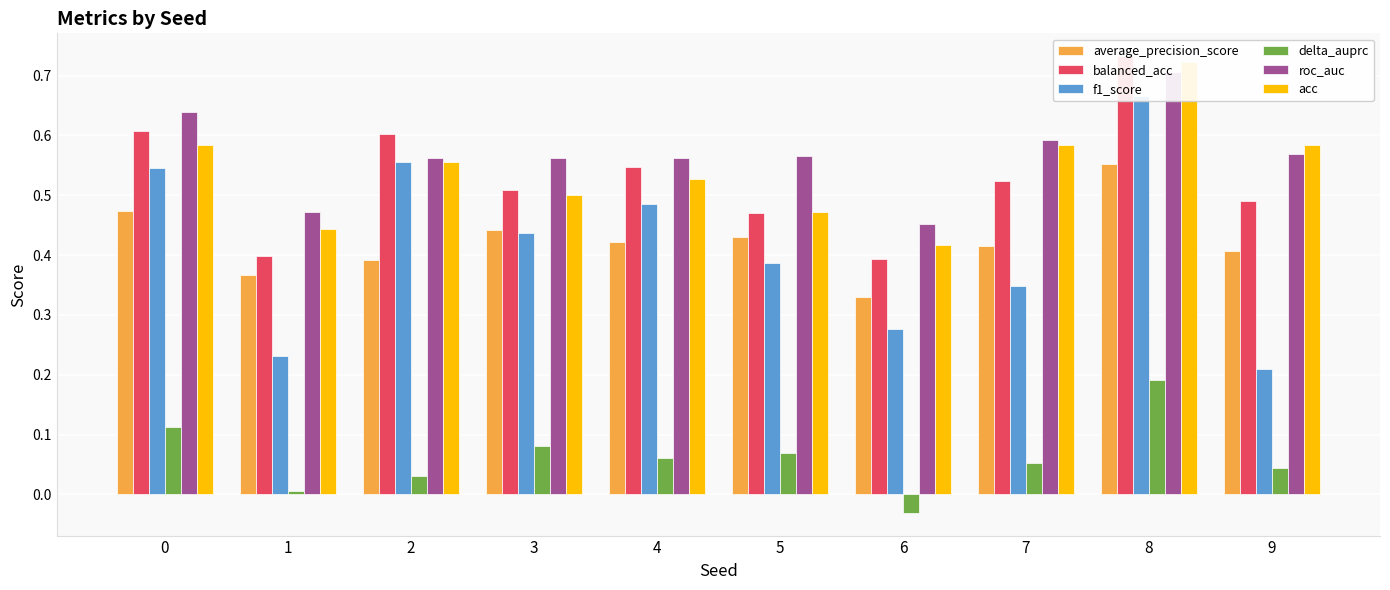

True or false: delta_auprc has a value of 0.1 at 0.

True